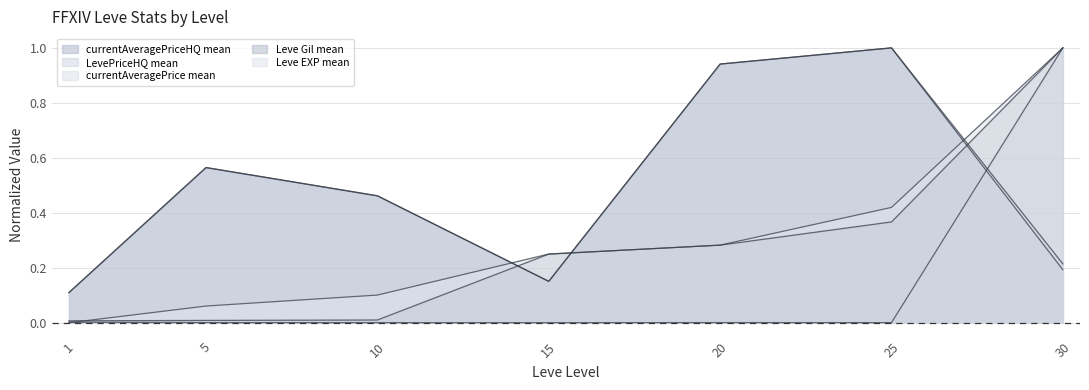

Which label corresponds to the largest value in the chart?

30